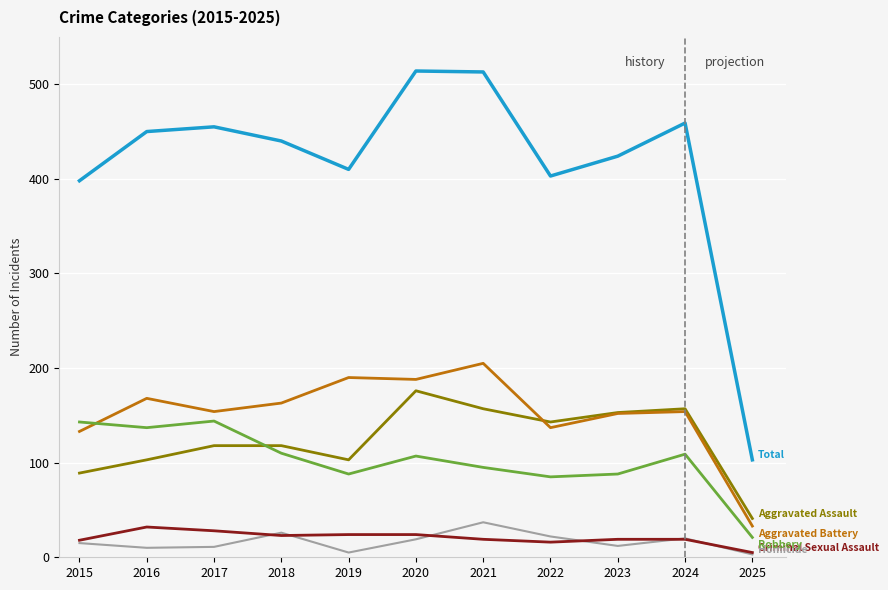

What is the total value across all series at 2022?

806